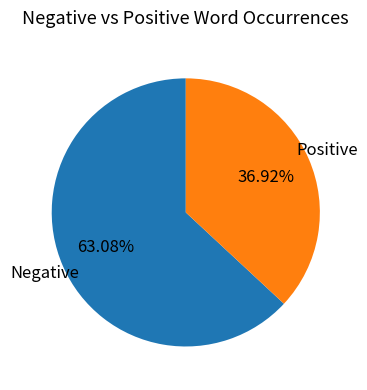

Is there any slice that represents more than half of the pie?

Yes